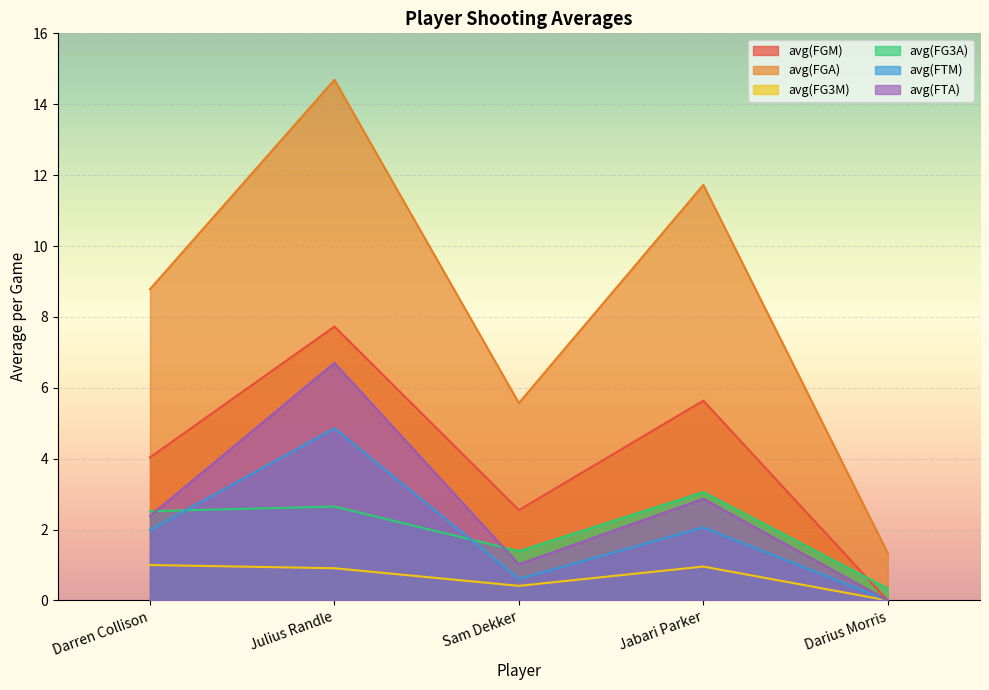

What is the value of the avg(FG3A) point at the 1st from the left?

2.5